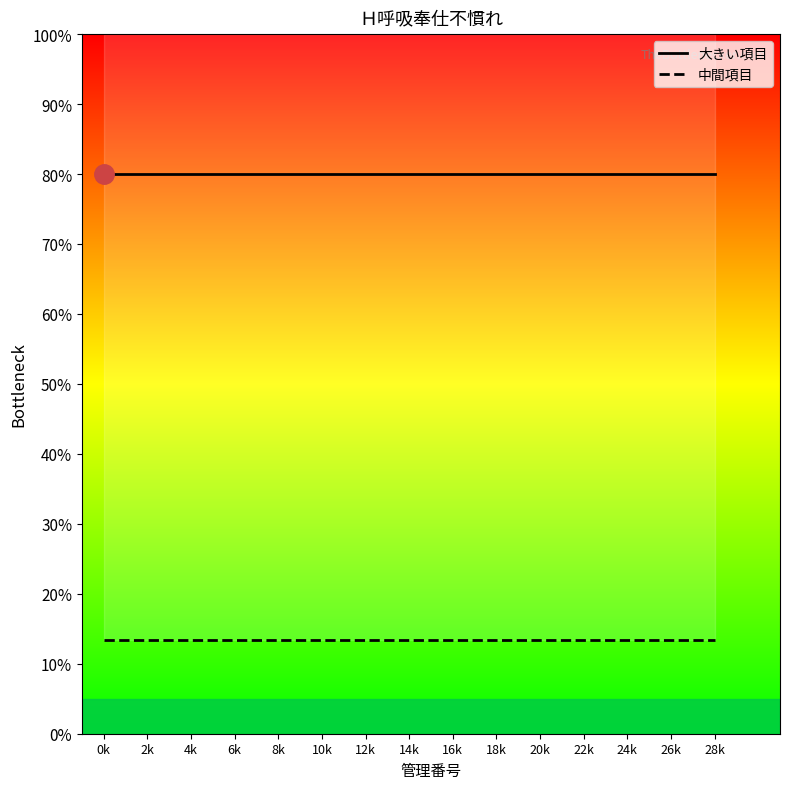

Which series has the largest range (max minus min)?

大きい項目